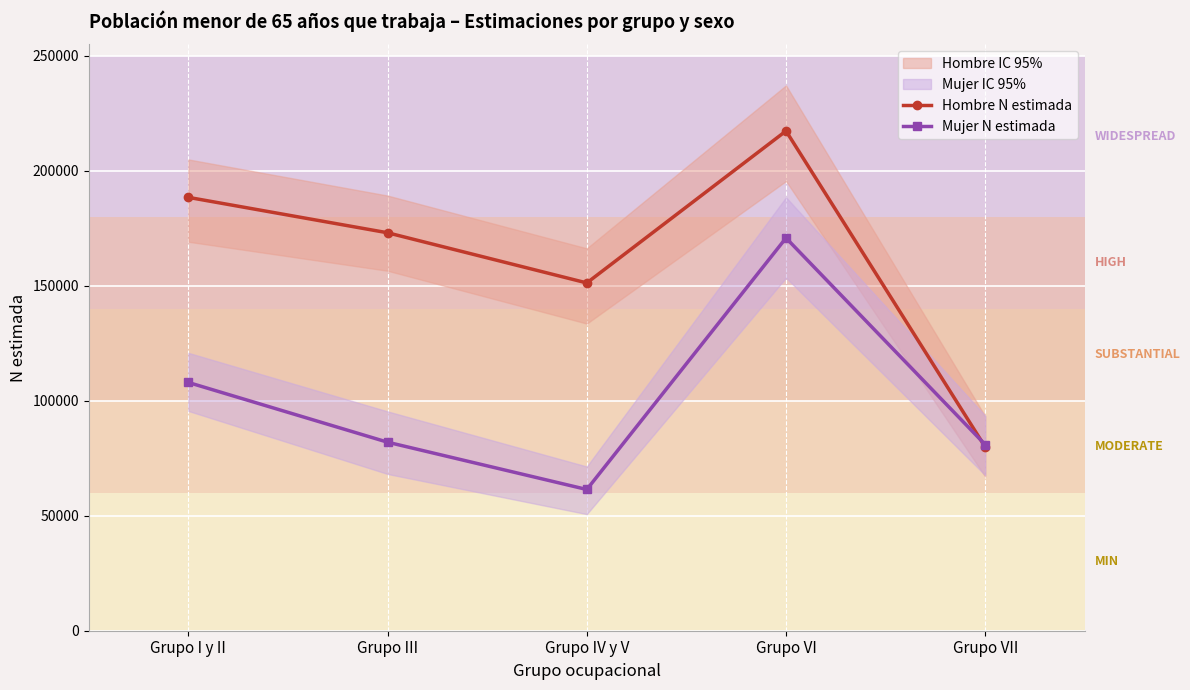

In Hombre N estimada, how many points are lower than both neighbors (excluding endpoints)?

1